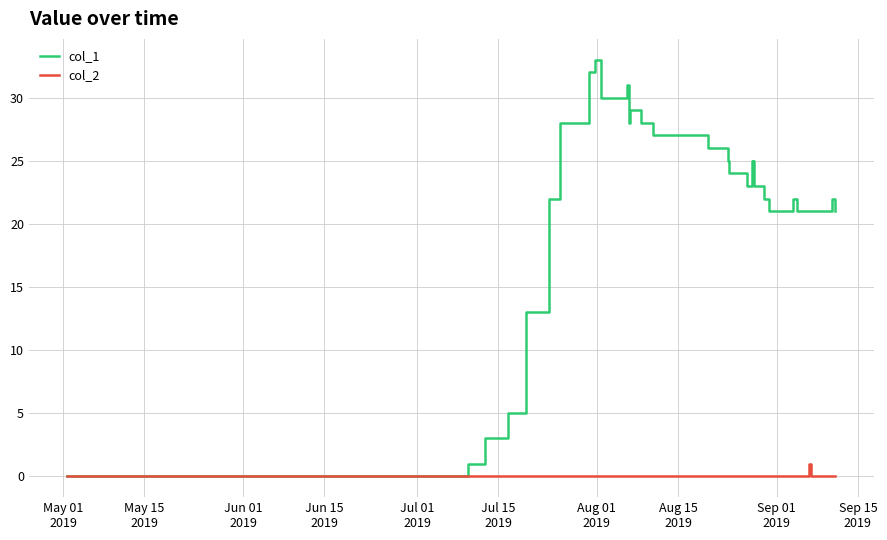

Does the chart have visible grid lines?

Yes